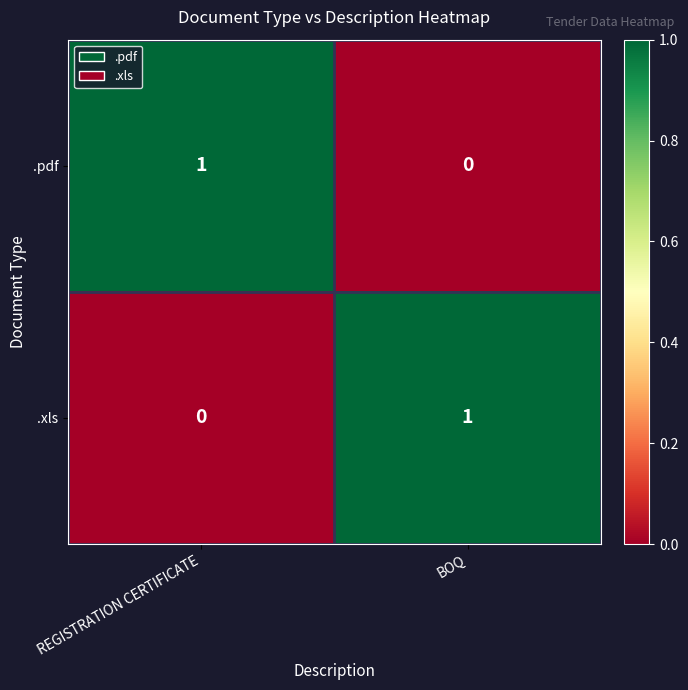

The value of .xls at REGISTRATION CERTIFICATE is 0. True or false?

True